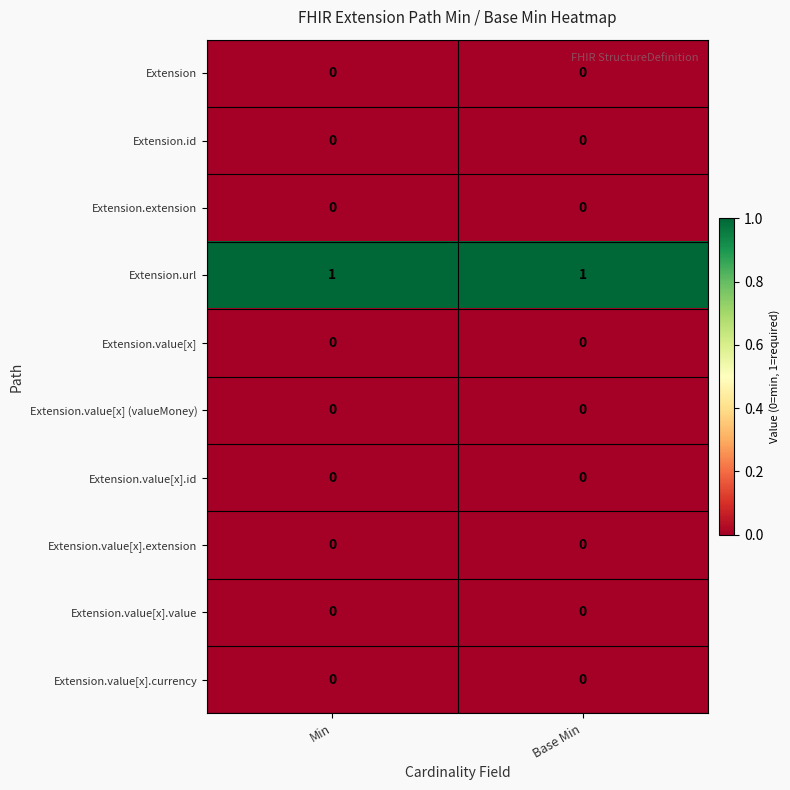

Is it true that Extension equals 0 at Base Min?

True